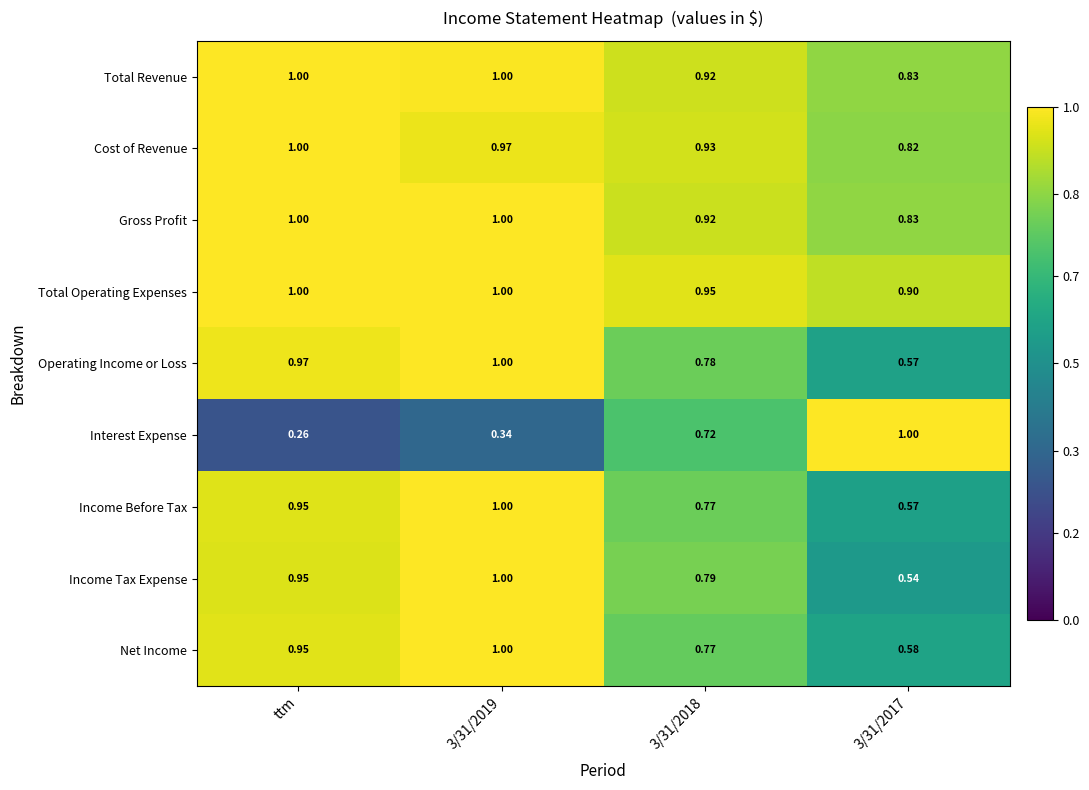

Which label corresponds to the smallest value in the chart?

ttm